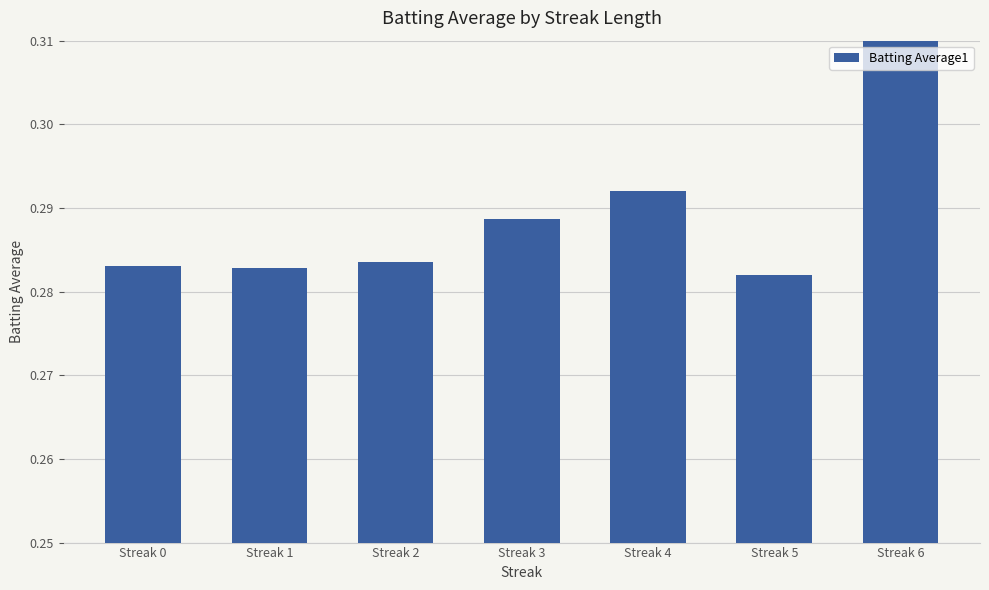

Reading right to left, list all the values displayed in this chart.

Streak 6=0.3	Streak 5=0.3	Streak 4=0.3	Streak 3=0.3	Streak 2=0.3	Streak 1=0.3	Streak 0=0.3